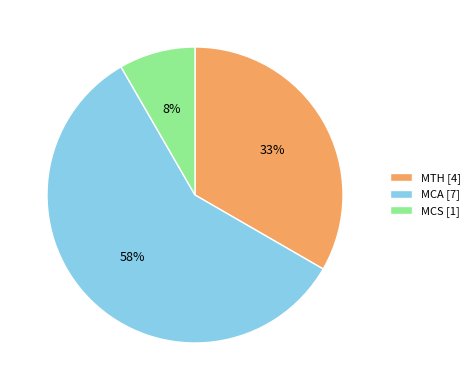

Count the number of slices in the pie.

3